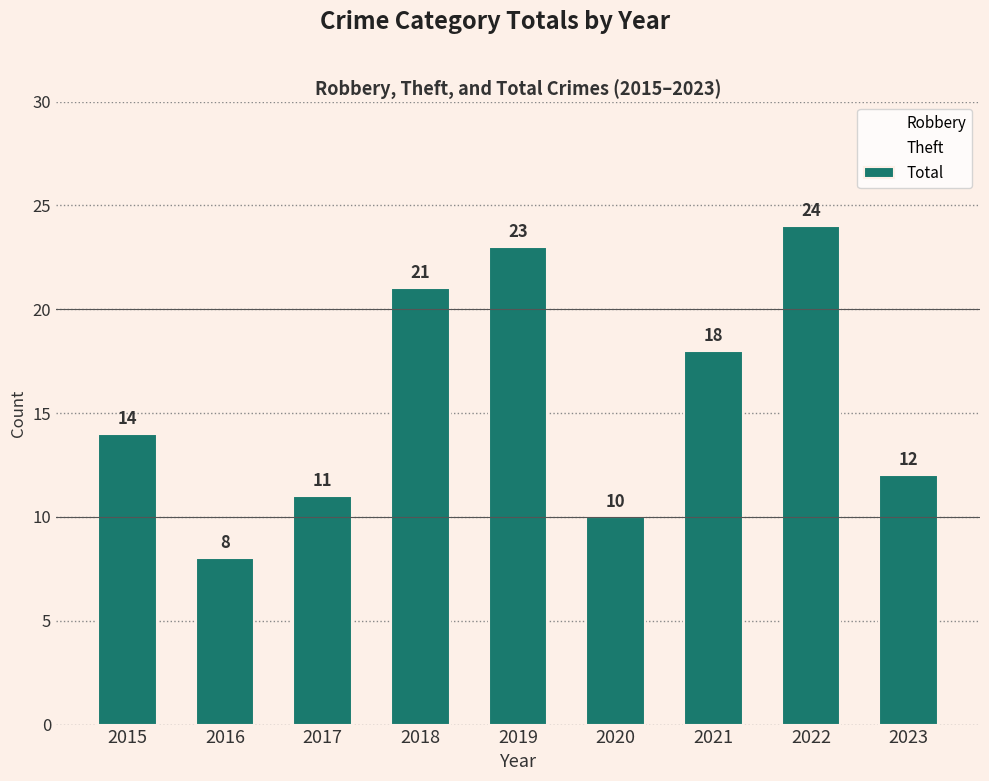

At which label does Robbery first exceed 5?

2016